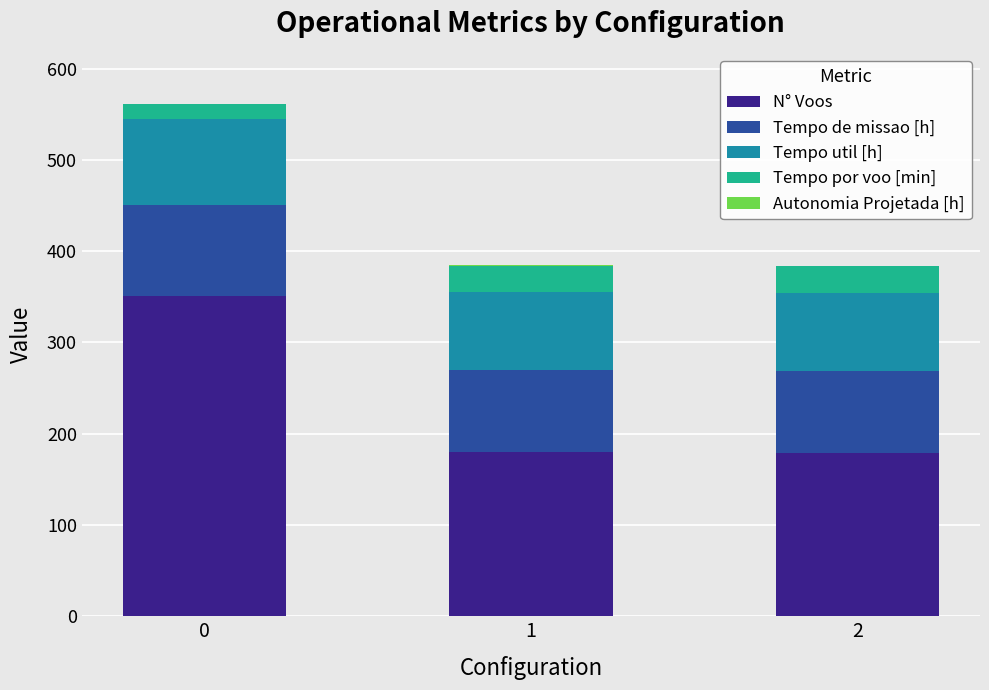

What is the total value across all series at 0?

561.1